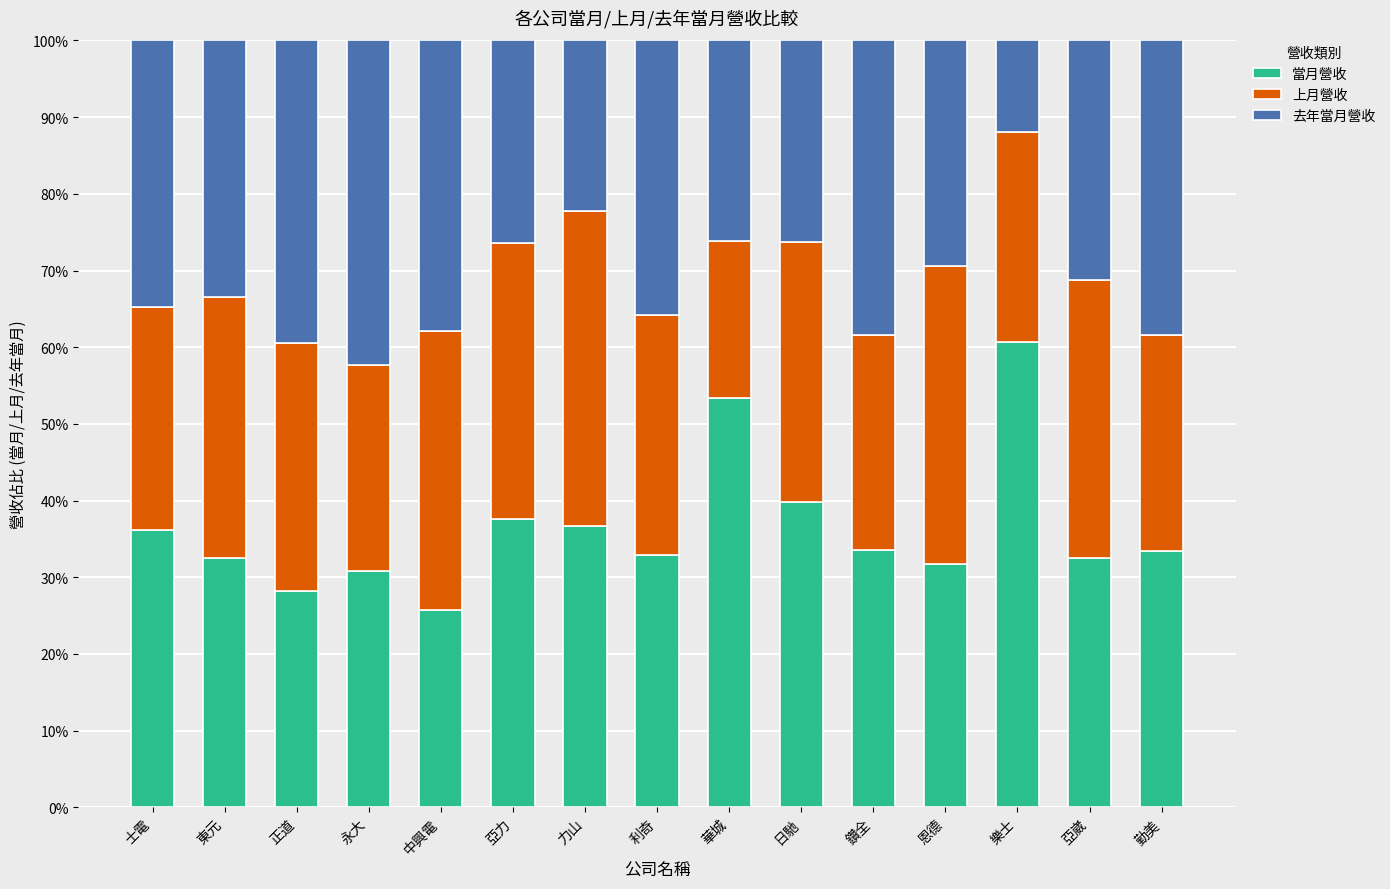

Does the chart contain stacked bars?

Yes